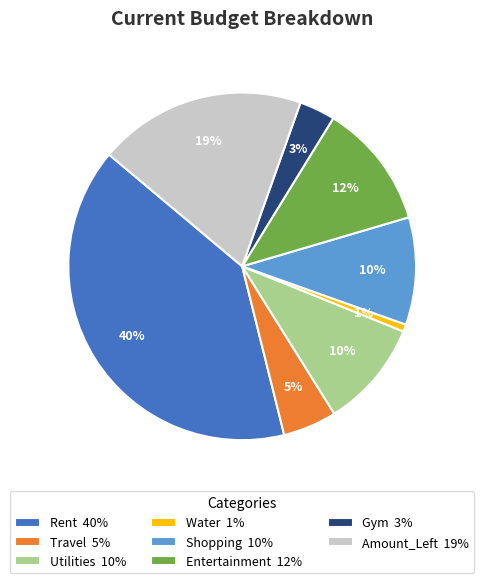

True or false: Rent accounts for 40% of the total.

True